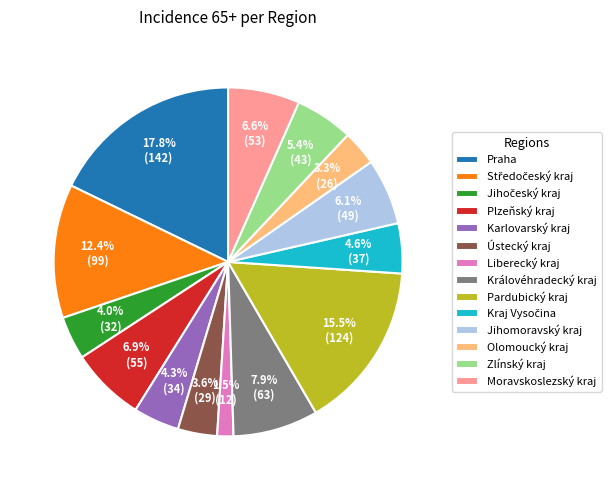

Approximately how many times larger is the value at Královéhradecký kraj compared to Pardubický kraj?

0.5